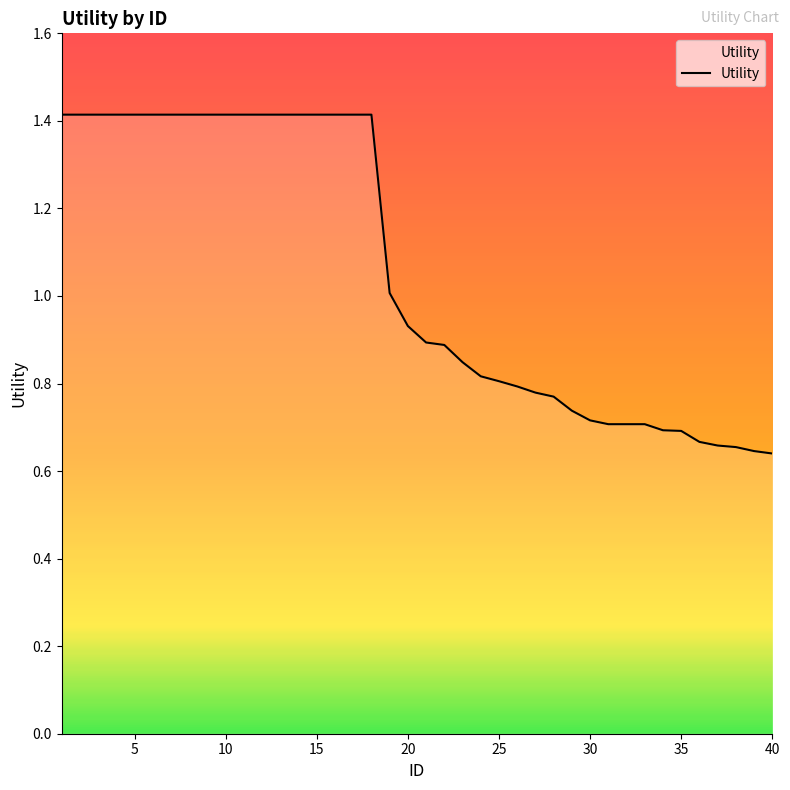

Reading left to right, extract all data points from this chart.

1=1.4	2=1.4	3=1.4	4=1.4	5=1.4	6=1.4	7=1.4	8=1.4	9=1.4	10=1.4	11=1.4	12=1.4	13=1.4	14=1.4	15=1.4	16=1.4	17=1.4	18=1.4	19=1.0	20=0.9	21=0.9	22=0.9	23=0.8	24=0.8	25=0.8	26=0.8	27=0.8	28=0.8	29=0.7	30=0.7	31=0.7	32=0.7	33=0.7	34=0.7	35=0.7	36=0.7	37=0.7	38=0.7	39=0.6	40=0.6